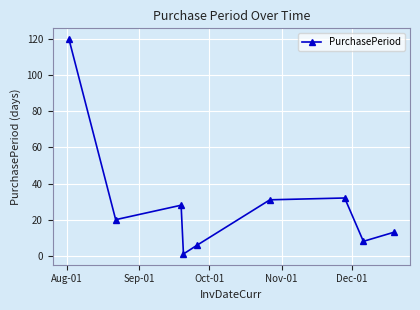

What is the greatest value displayed?

120